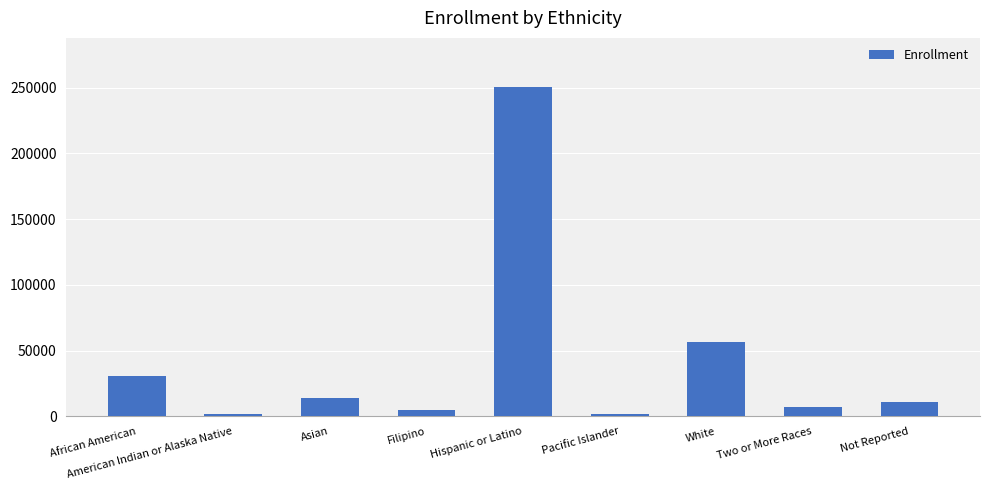

Which category has the highest value across all series?

Hispanic or Latino